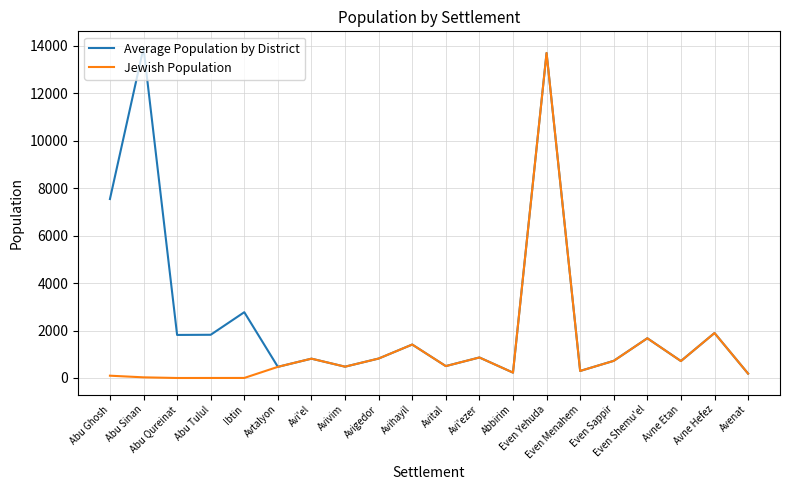

At which category is the sum across all series the highest?

Even Yehuda